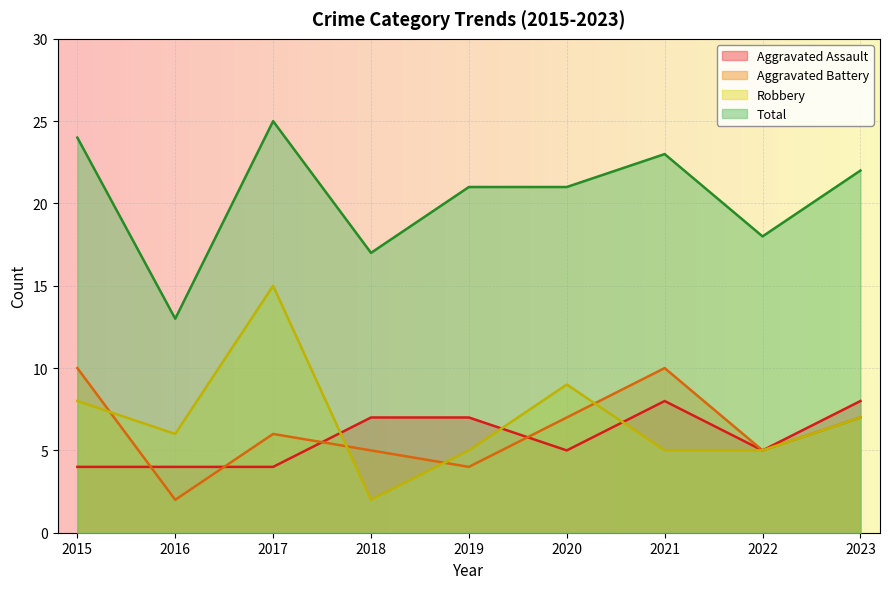

What value does the Aggravated Assault series have at 2016?

4